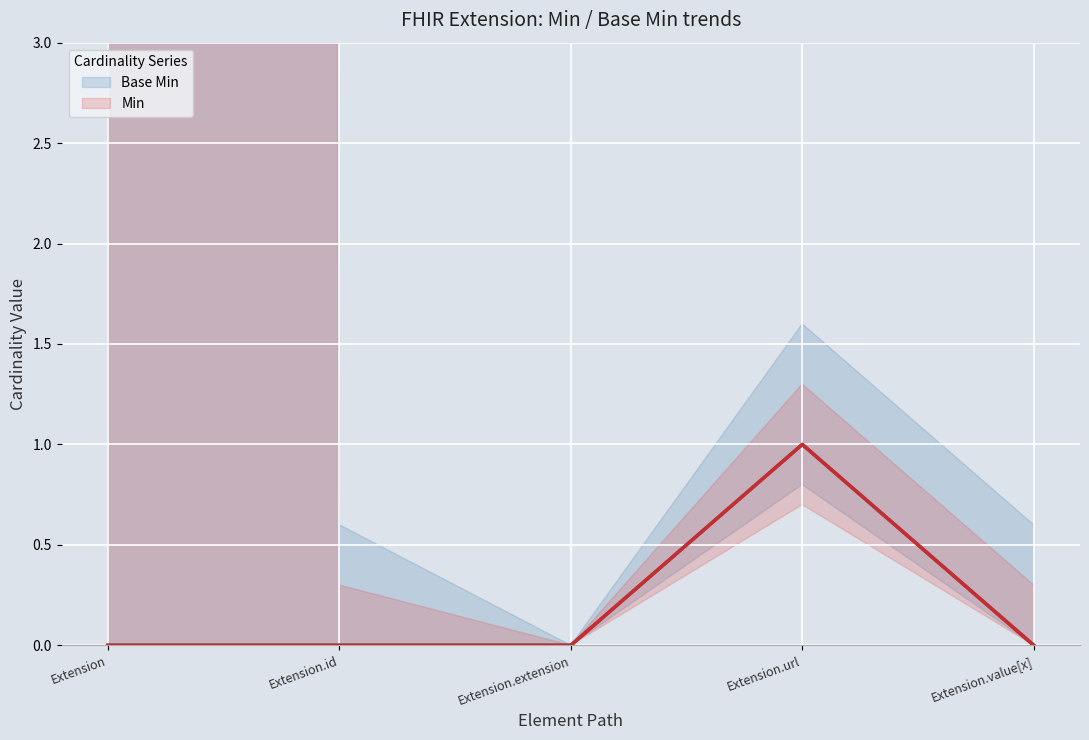

List the labels in order of Base Min value, largest first.

Extension.url, Extension, Extension.id, Extension.extension, Extension.value[x]